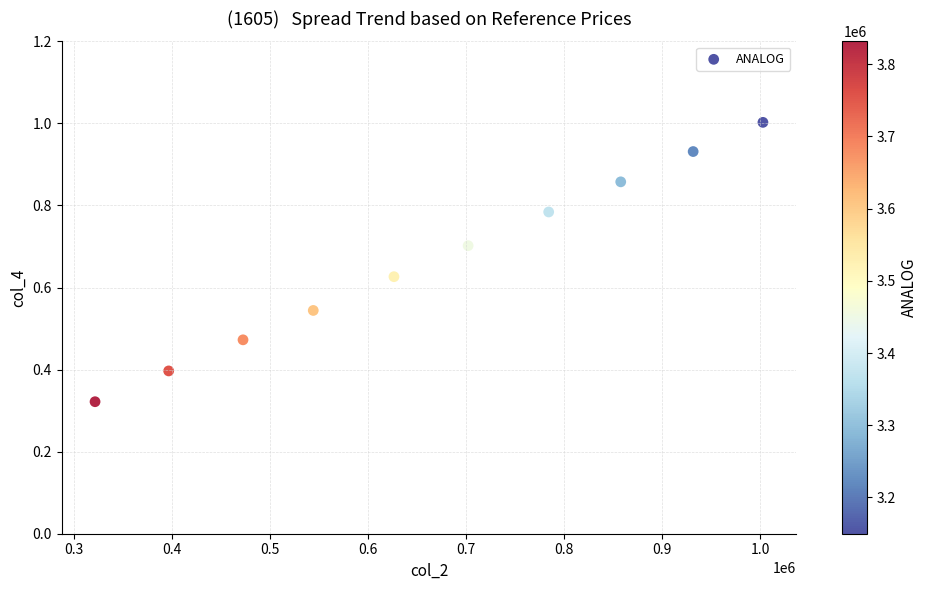

What is the average Y value?

0.7